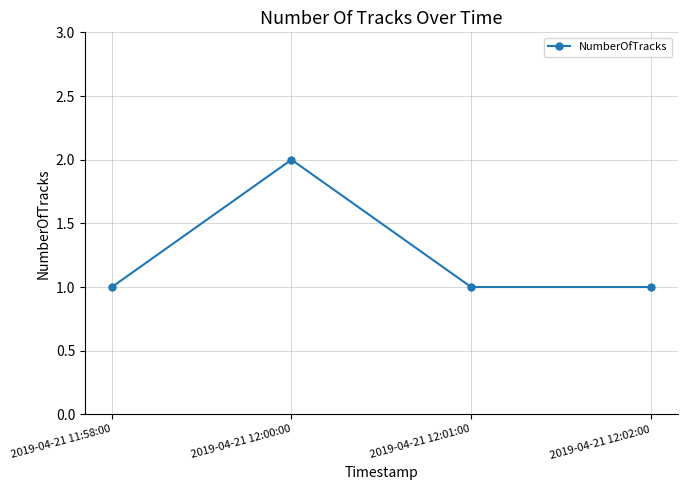

Reading left to right, extract all data points from this chart.

2019-04-21 11:58:00=1	2019-04-21 12:00:00=2	2019-04-21 12:01:00=1	2019-04-21 12:02:00=1